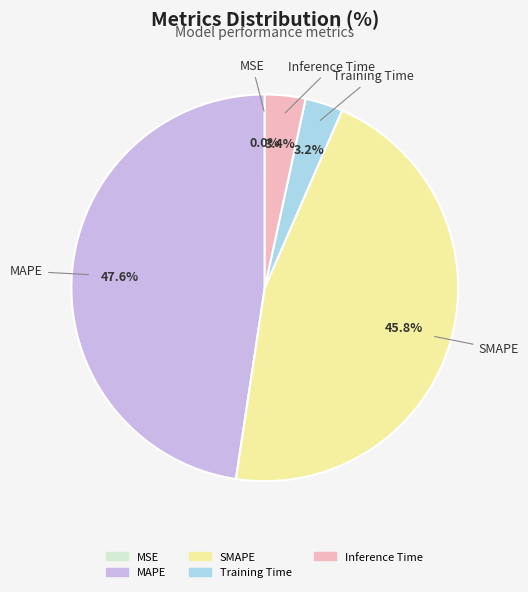

What portion of the pie excludes Training Time?

96.8%